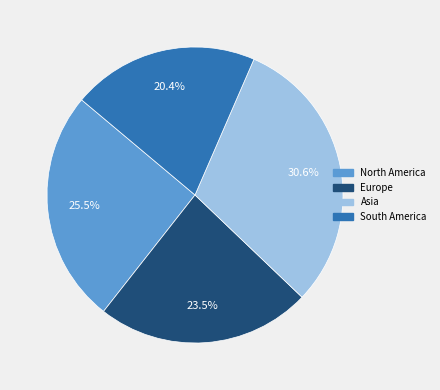

Which has a higher value, Europe or Asia?

Asia